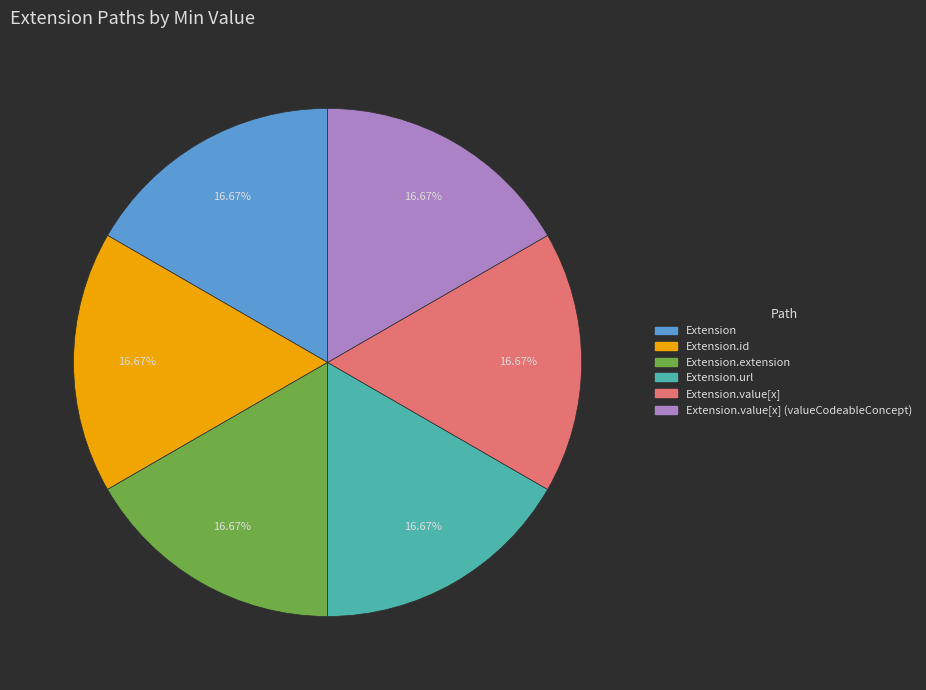

Does any single category account for the majority?

No